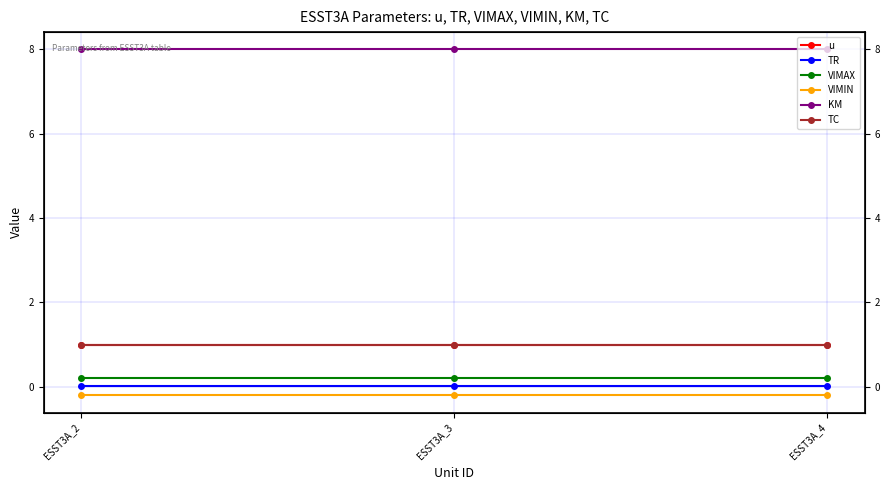

Rank the series at ESST3A_4 from lowest to highest value.

VIMIN, TR, VIMAX, u, TC, KM